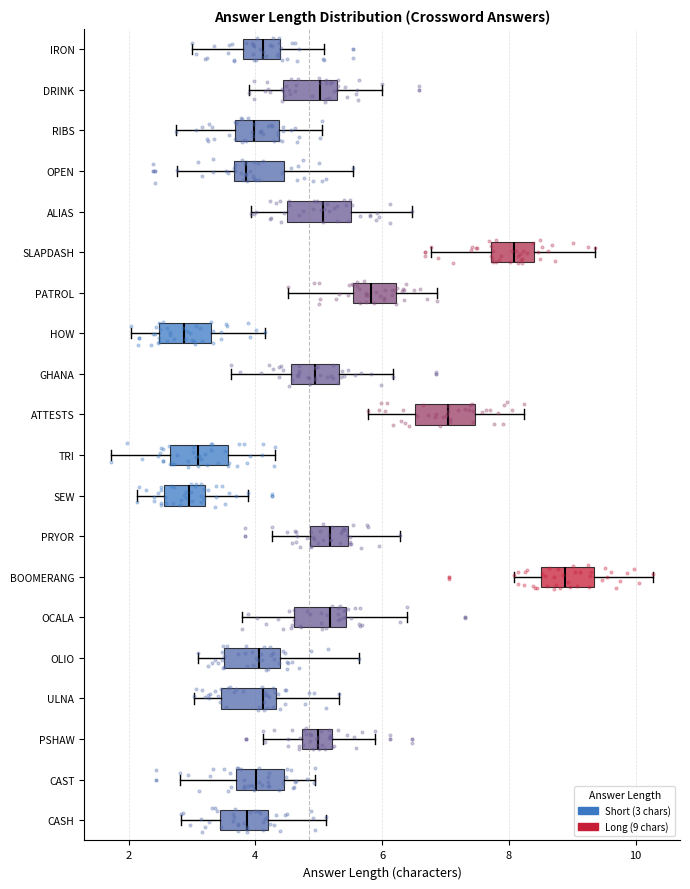

Where does the left whisker of the box for PATROL end on the x-axis? The values are not printed on the chart, so give them approximately, as read against the axis.

4.6